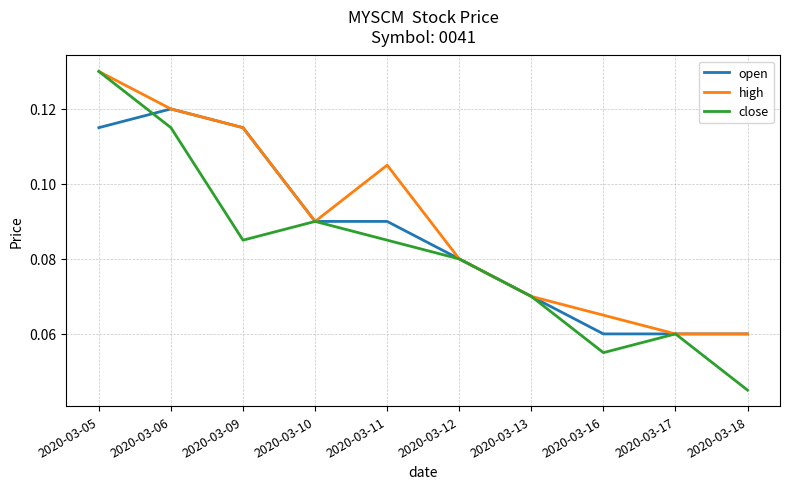

List the series in order of their overall mean, lowest first.

close, open, high